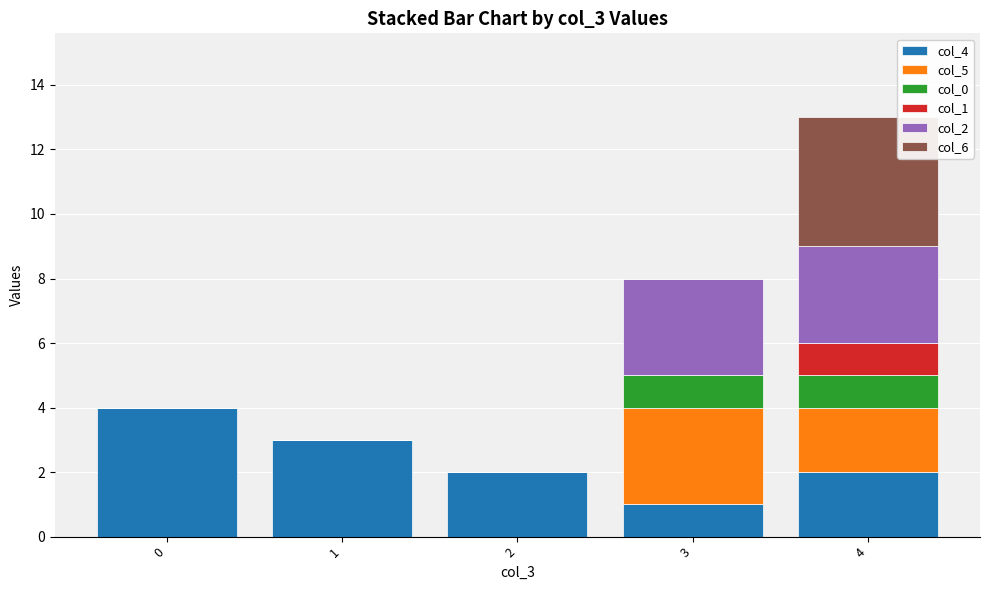

Is it true that col_4 equals 2 at 3?

False